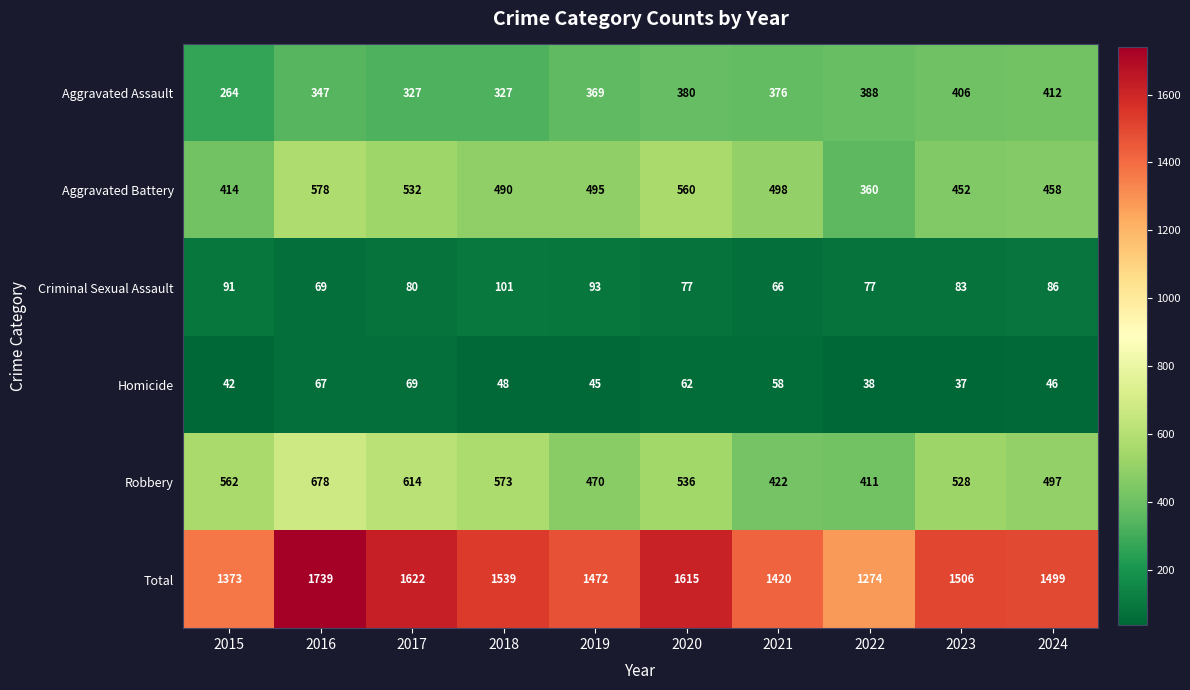

The value of Robbery at 2022 is 576. True or false?

False